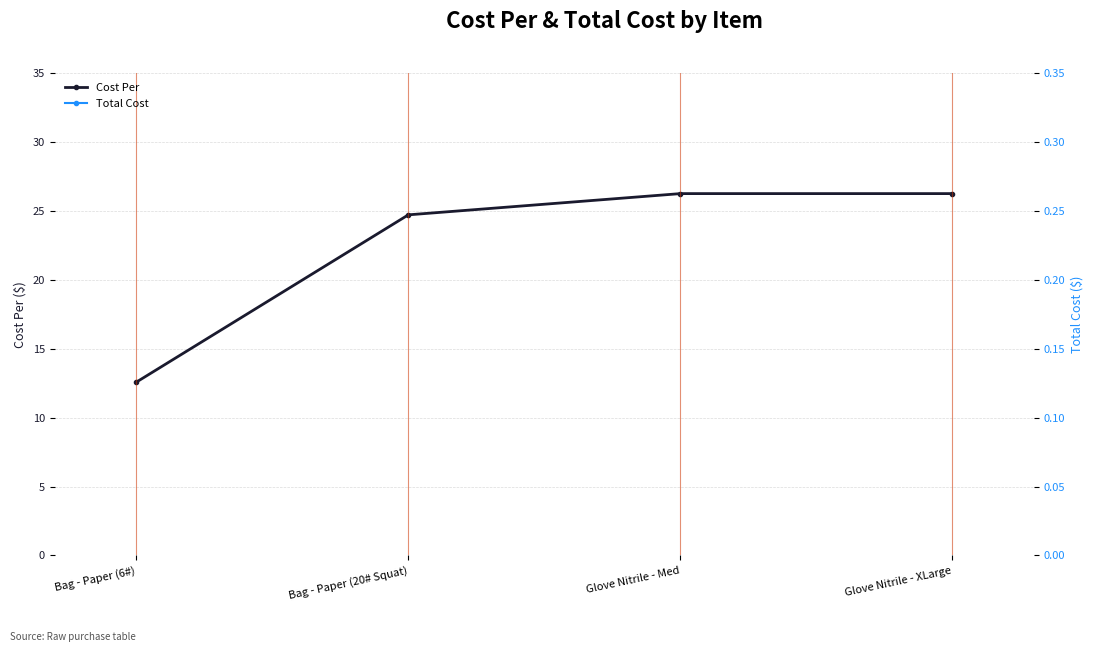

List the series in order of their peak value, lowest first.

Cost Per, Total Cost